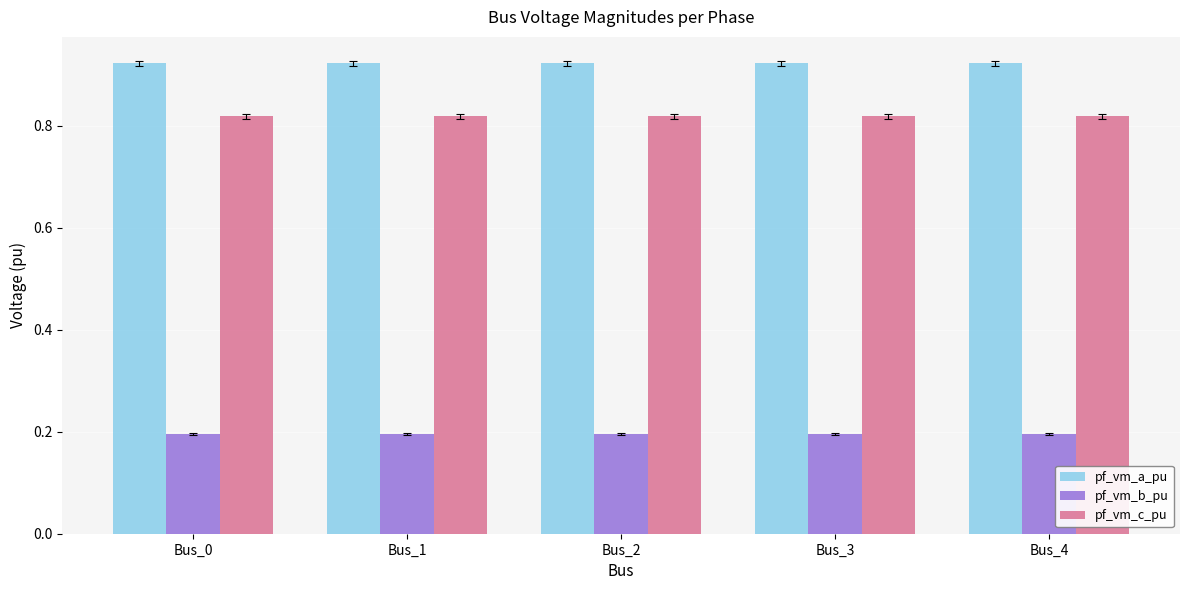

The pf_vm_a_pu series shows 0.3 at Bus_3. True or false?

False